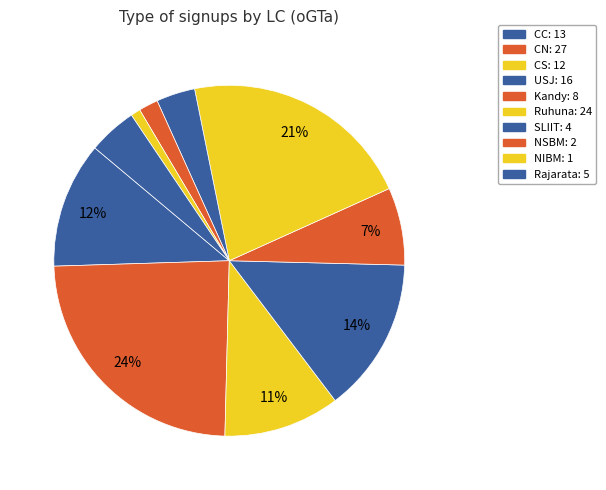

How many slices are in this pie chart?

10